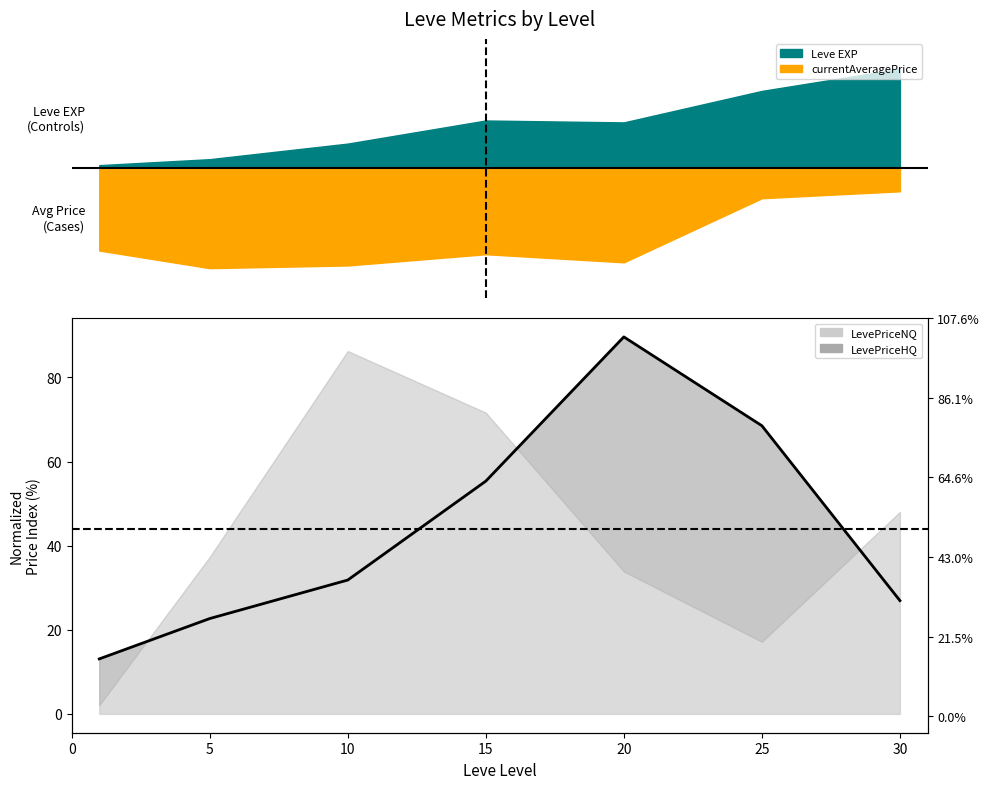

At which label is the value closest to 51?

15